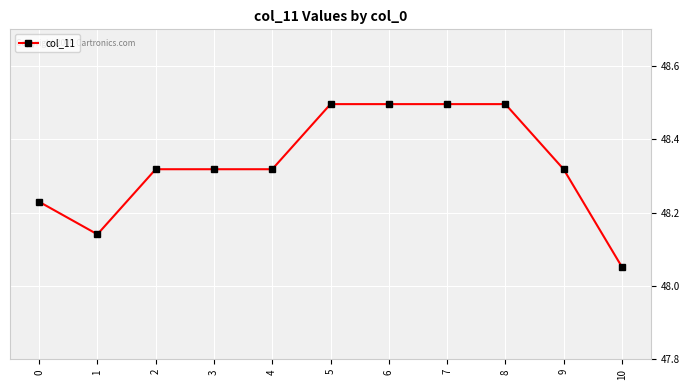

The value at 9 is 16.1. True or false?

False